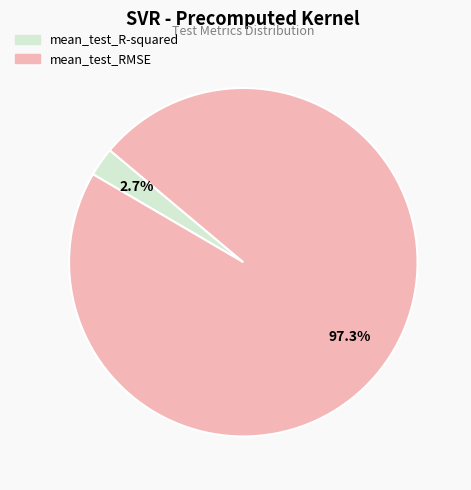

Which category has the smallest portion of the pie?

mean_test_R-squared